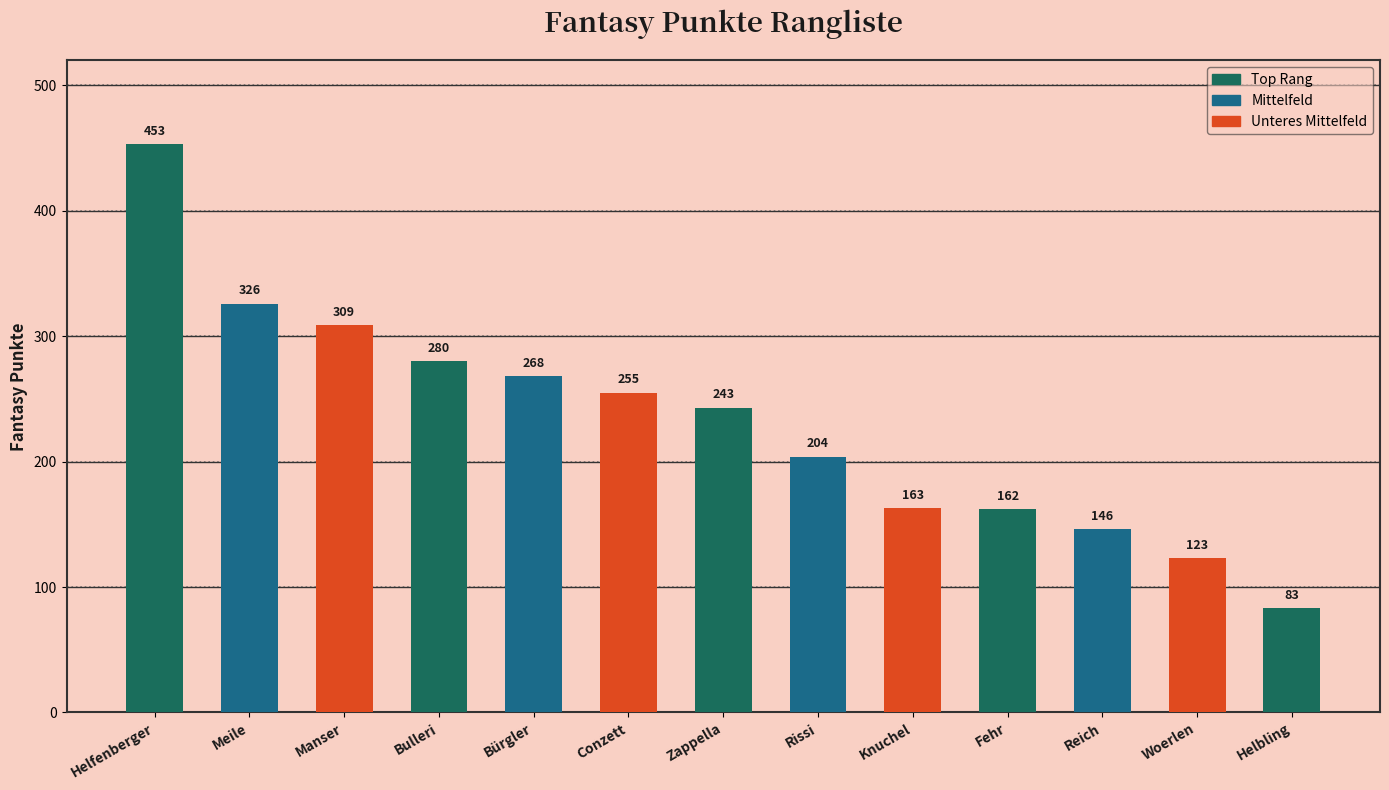

Reading left to right, list all the values displayed in this chart.

Helfenberger=453	Meile=326	Manser=309	Bulleri=280	Bürgler=268	Conzett=255	Zappella=243	Rissi=204	Knuchel=163	Fehr=162	Reich=146	Woerlen=123	Helbling=83